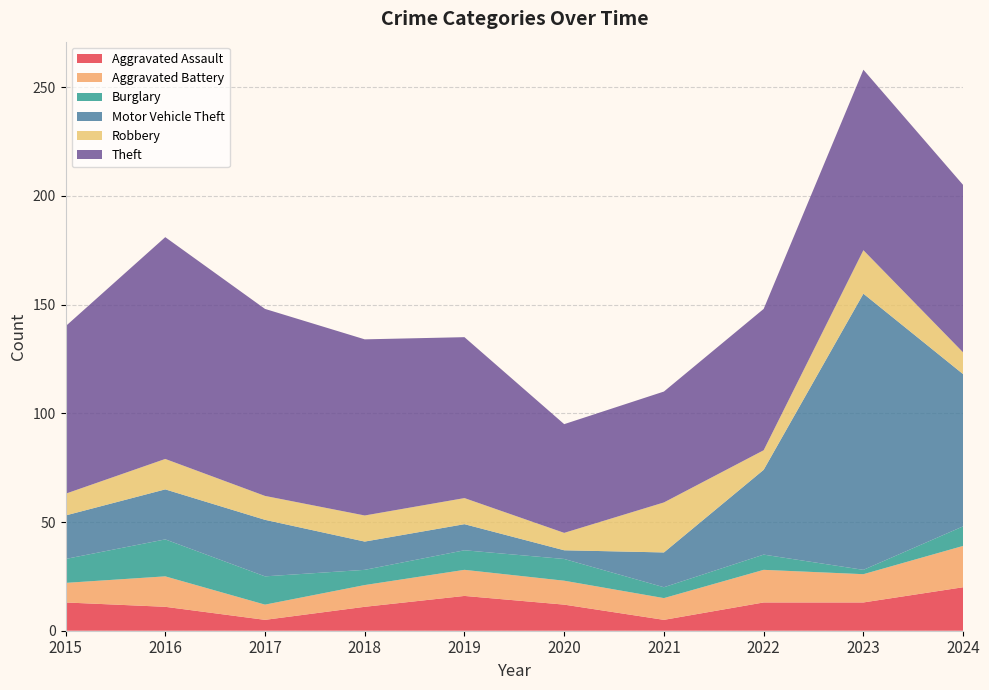

Reading right to left, extract all data points from this chart.

Aggravated Assault: 2024=20	2023=13	2022=13	2021=5	2020=12	2019=16	2018=11	2017=5	2016=11	2015=13
Aggravated Battery: 2024=19	2023=13	2022=15	2021=10	2020=11	2019=12	2018=10	2017=7	2016=14	2015=9
Burglary: 2024=9	2023=2	2022=7	2021=5	2020=10	2019=9	2018=7	2017=13	2016=17	2015=11
Motor Vehicle Theft: 2024=70	2023=127	2022=39	2021=16	2020=4	2019=12	2018=13	2017=26	2016=23	2015=20
Robbery: 2024=10	2023=20	2022=9	2021=23	2020=8	2019=12	2018=12	2017=11	2016=14	2015=10
Theft: 2024=77	2023=83	2022=65	2021=51	2020=50	2019=74	2018=81	2017=86	2016=102	2015=77